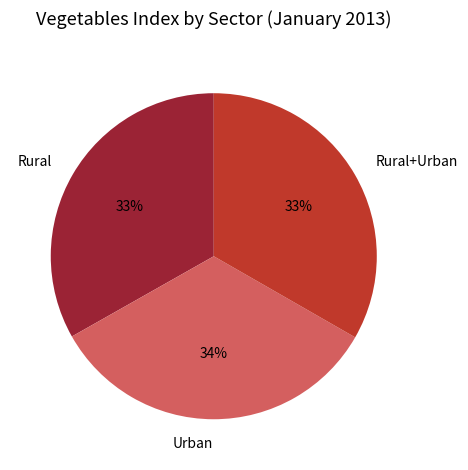

What percentage is the Rural+Urban slice, to the nearest percent?

33%